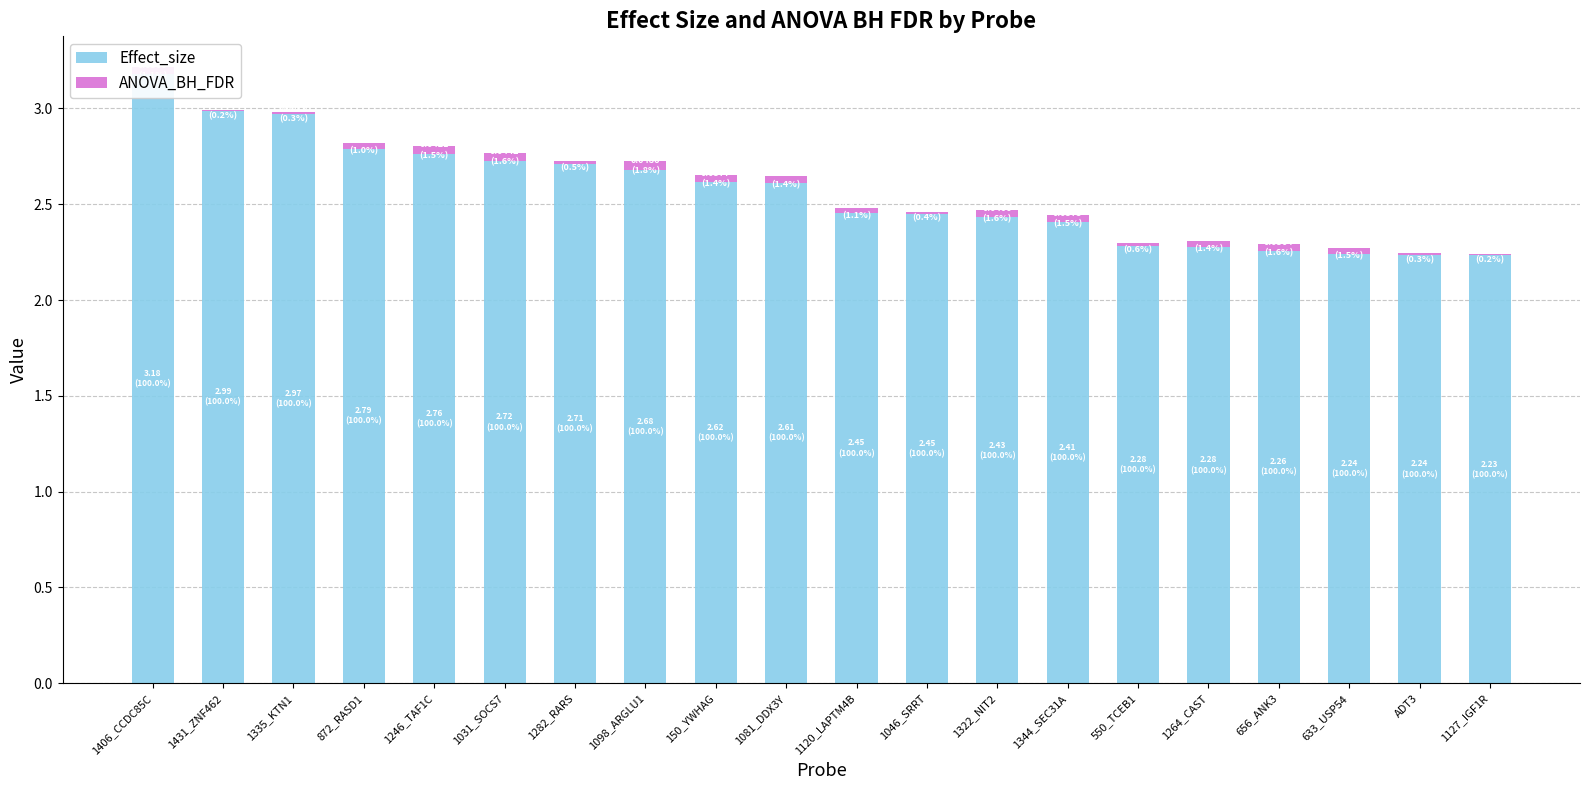

How many series are shown in this chart?

2